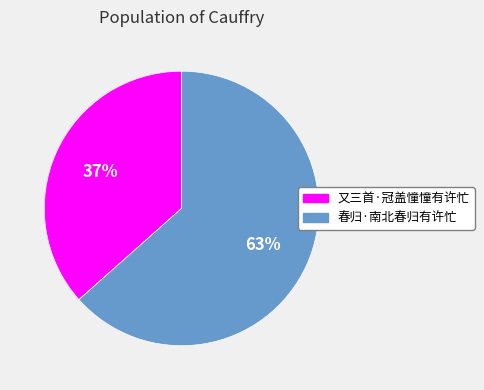

Which category has the biggest portion of the pie?

春归·南北春归有许忙